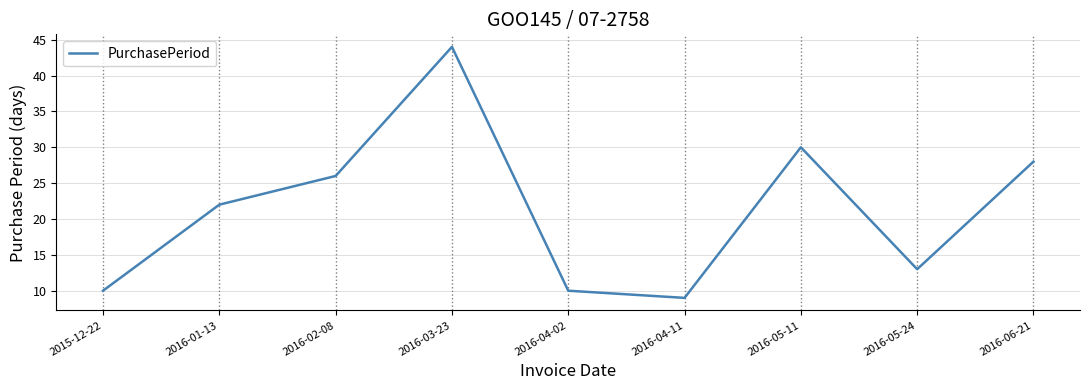

What is the ratio of the value at 2016-03-23 to the value at 2016-05-24?

3.4